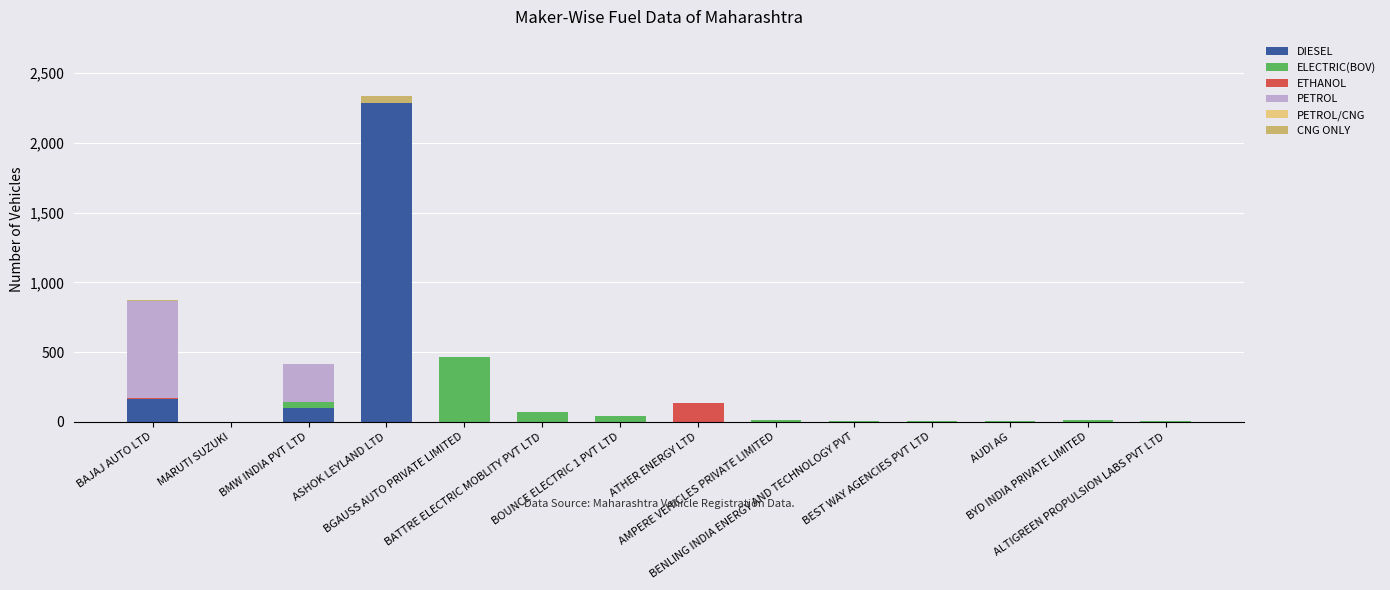

What is the maximum value for DIESEL?

2283